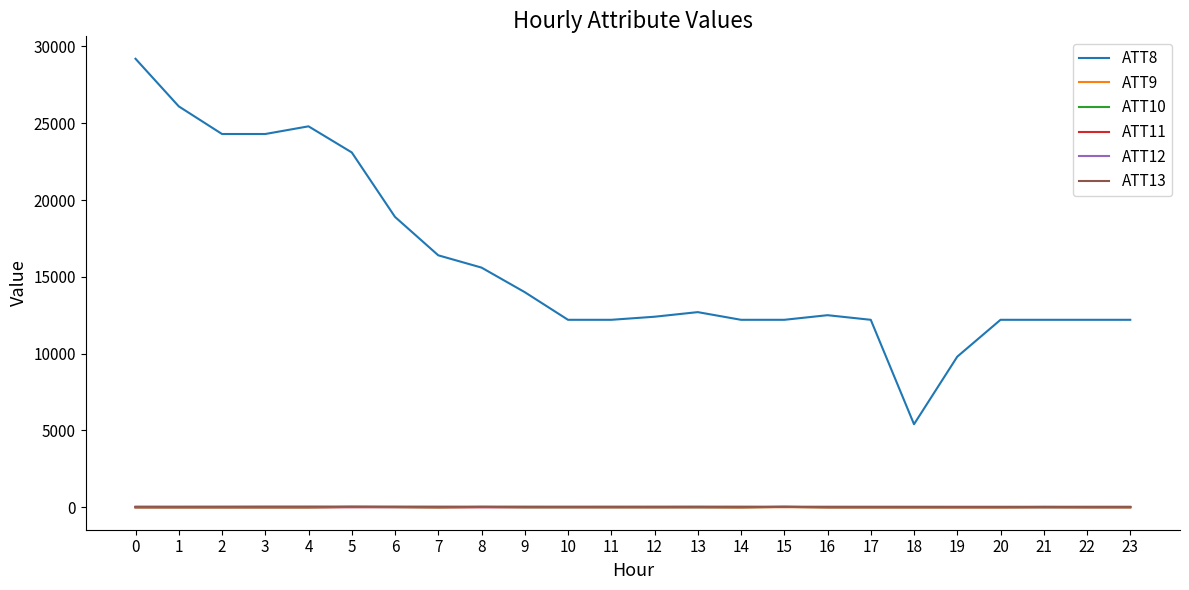

True or false: ATT8 and ATT11 intersect in this chart.

False